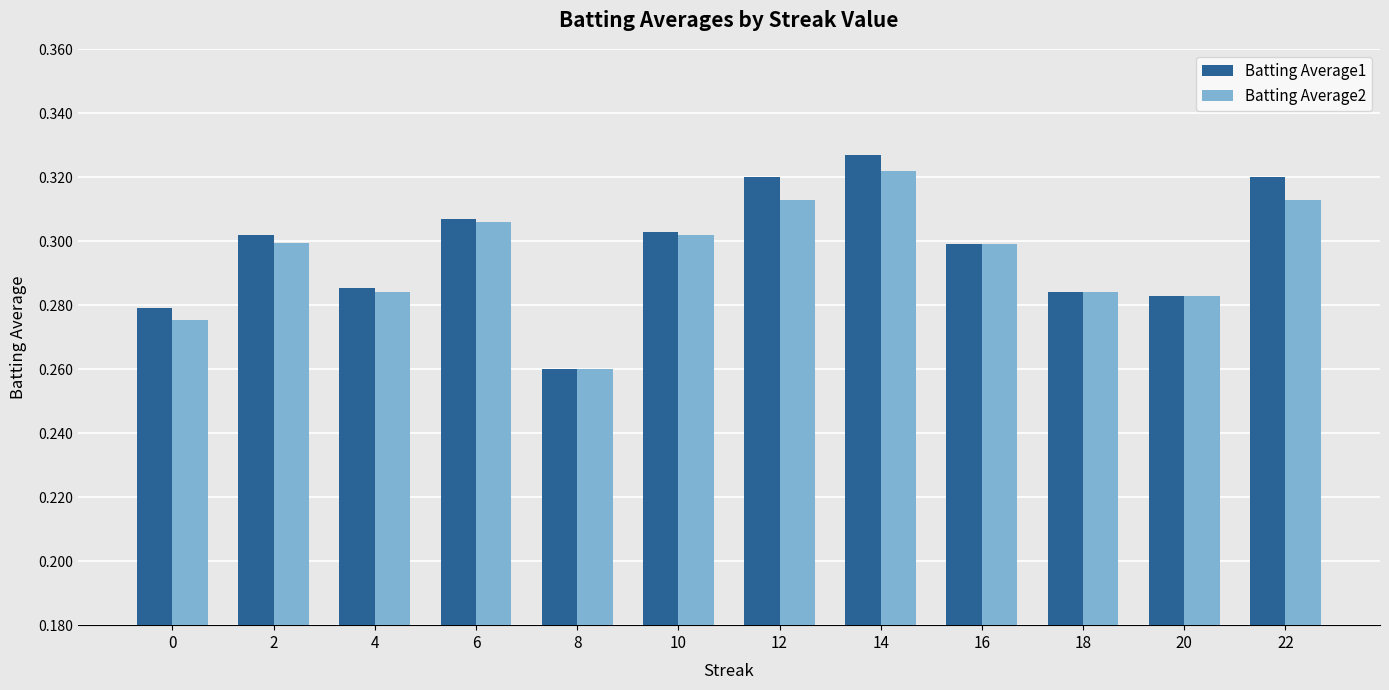

The Batting Average1 series shows 0.1 at 8. True or false?

False